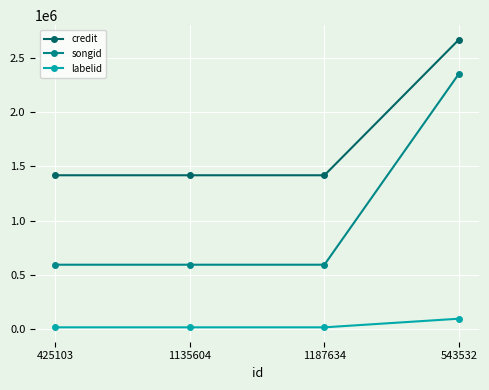

What position from the right is 425103?

4